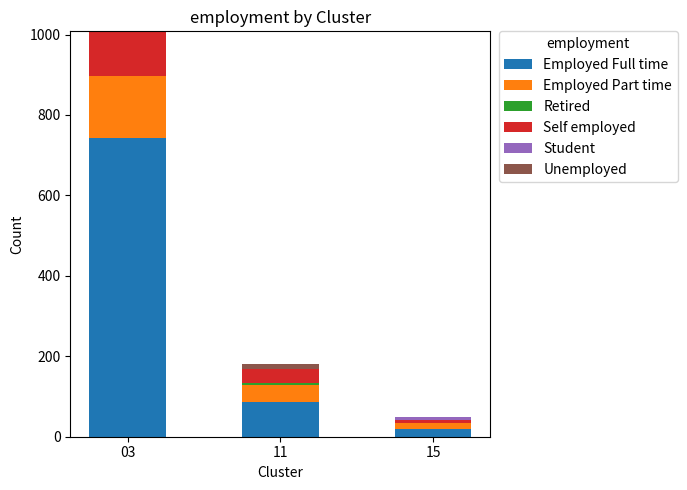

At which category is the sum across all series the highest?

03